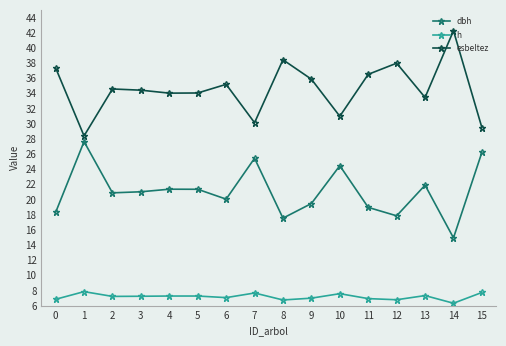

At which category does esbeltez reach its first local valley?

1